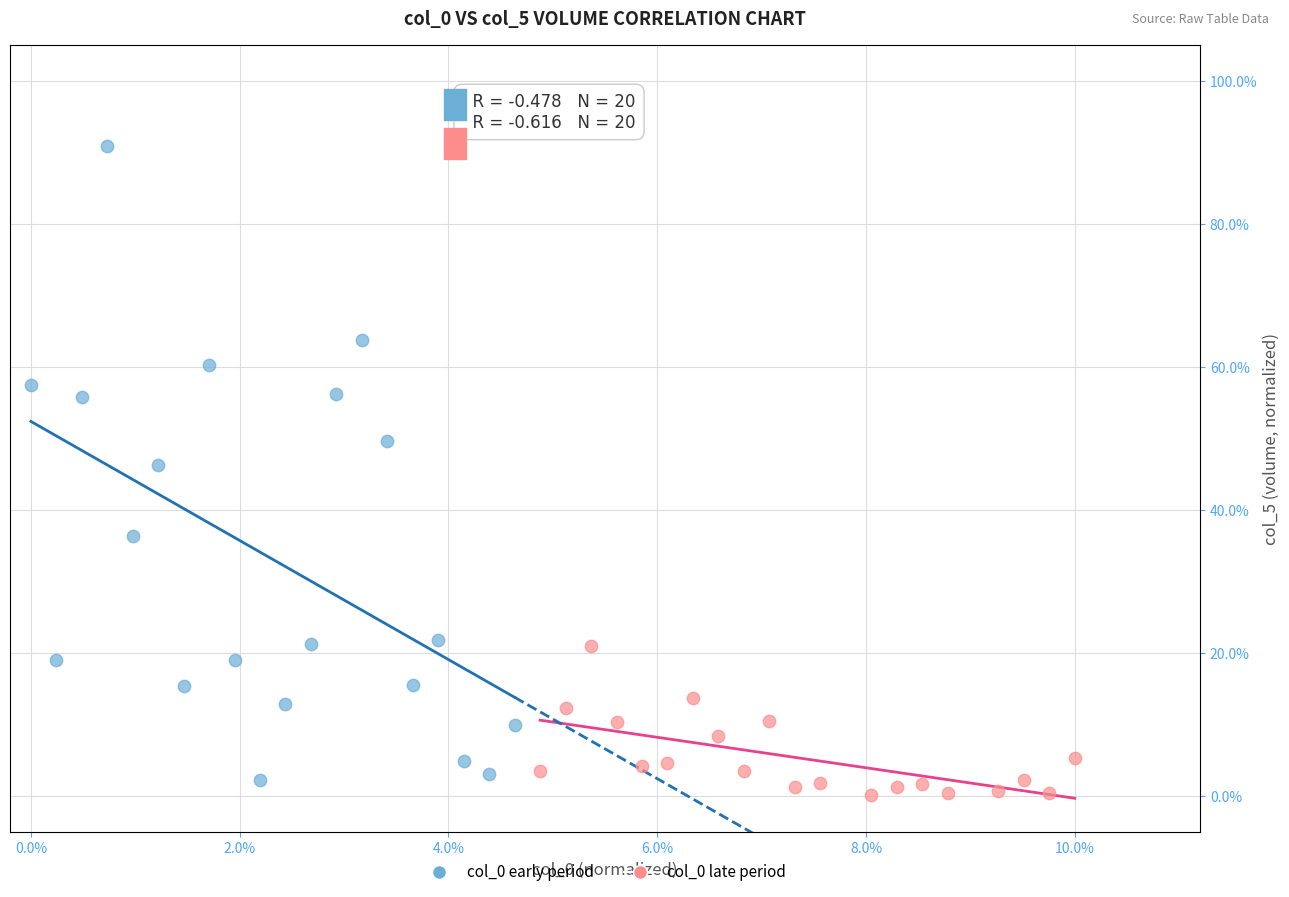

Which series has the widest spread of Y values?

col_0 early period